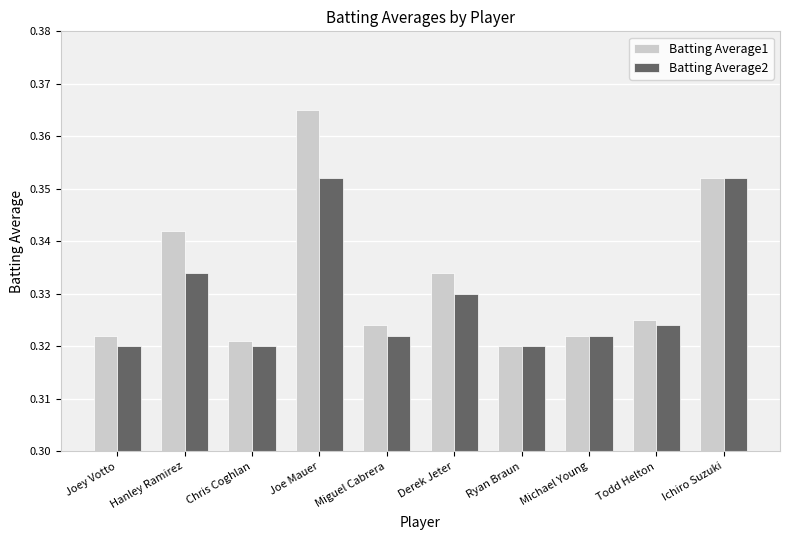

At Joe Mauer, list the series in order from smallest to largest.

Batting Average2, Batting Average1